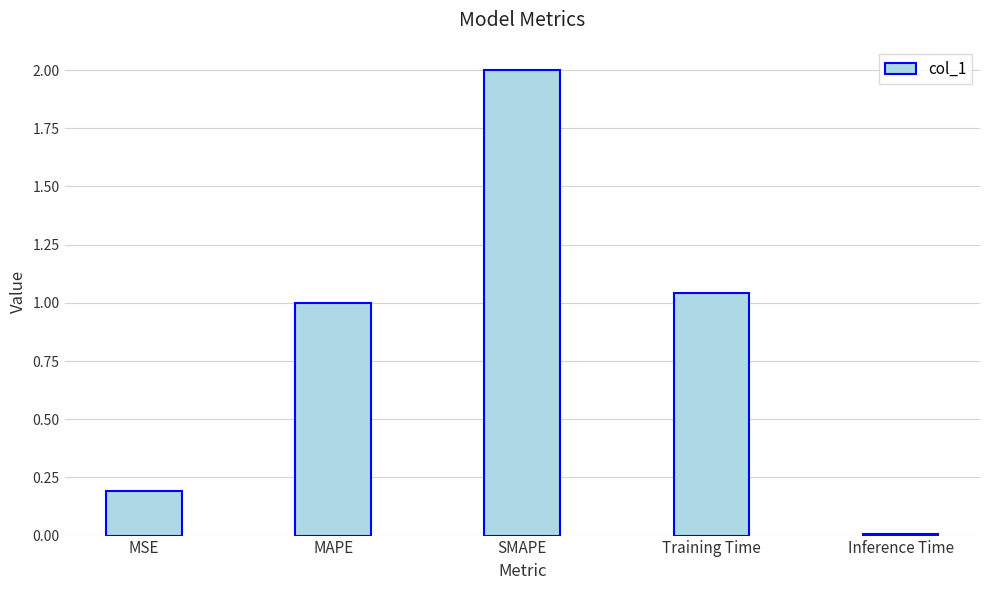

The value at SMAPE is 2.0. True or false?

True